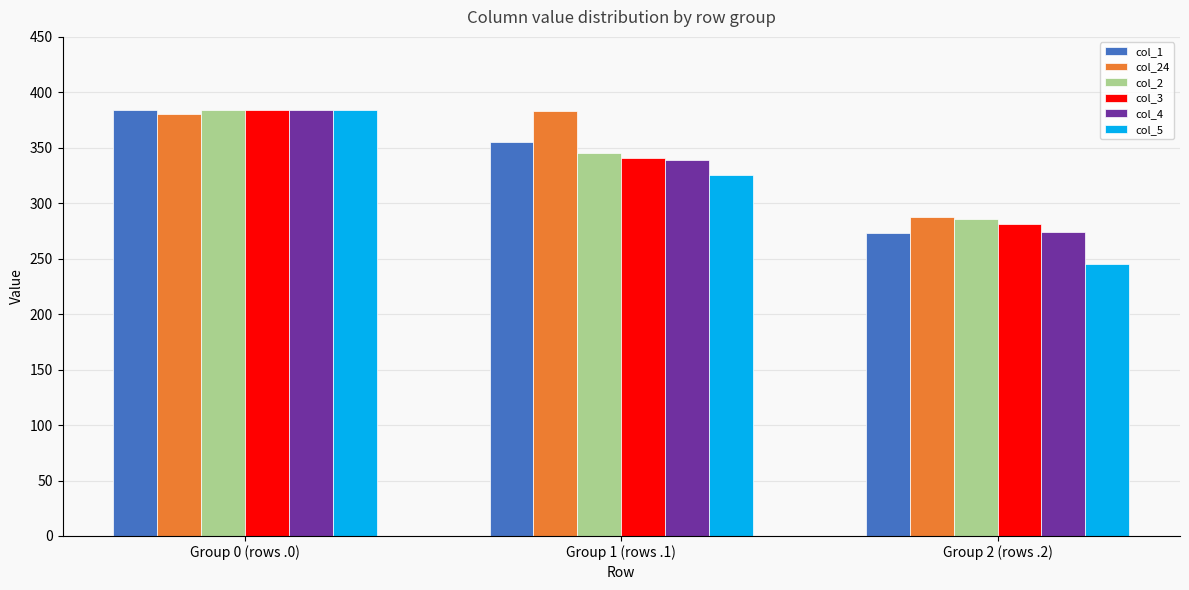

Which series has the largest total across all categories?

col_24